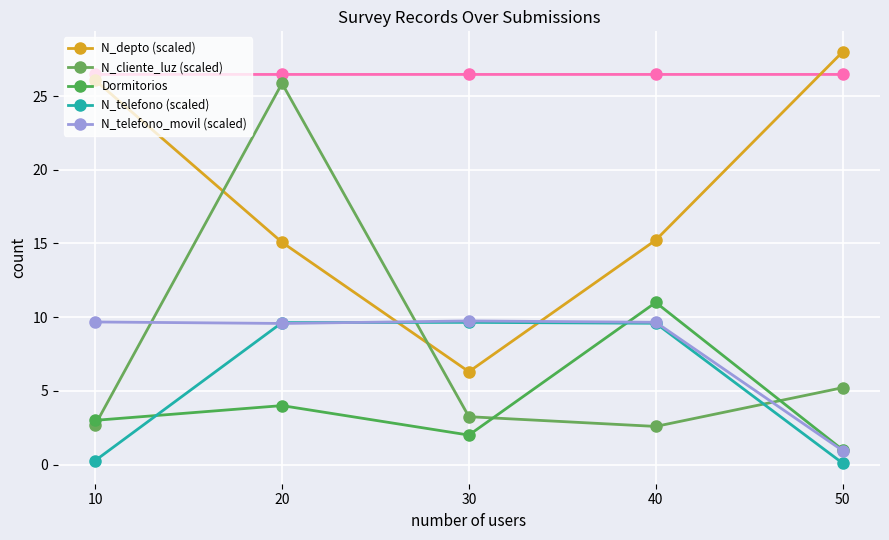

How many distinct data groups are displayed?

5